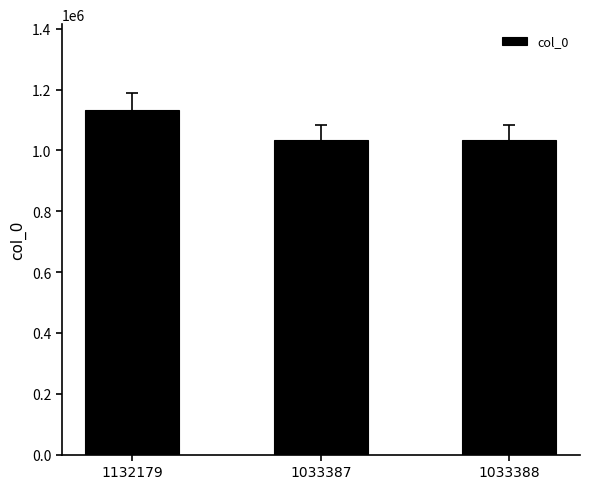

Approximately how many times larger is the value at 1132179 compared to 1033387?

1.1